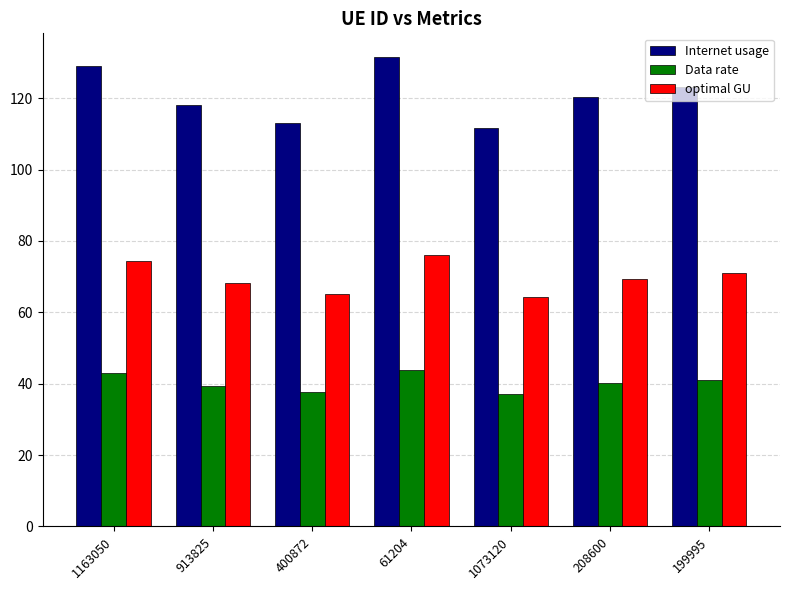

List the series in order of their overall mean, lowest first.

Data rate, optimal GU, Internet usage